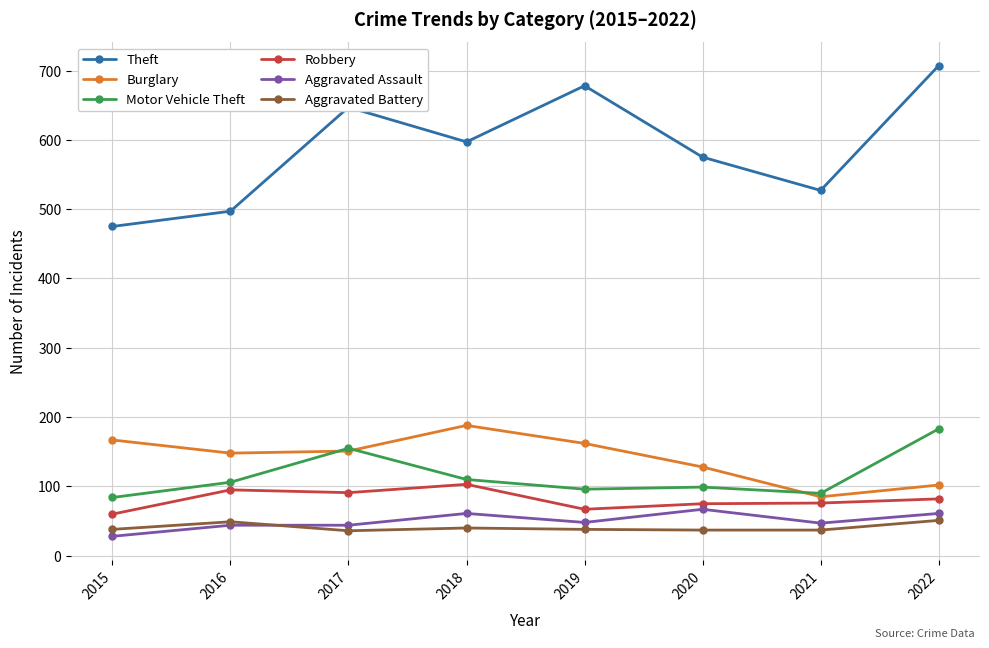

What is the spread (max minus min) of values at 2019?

640